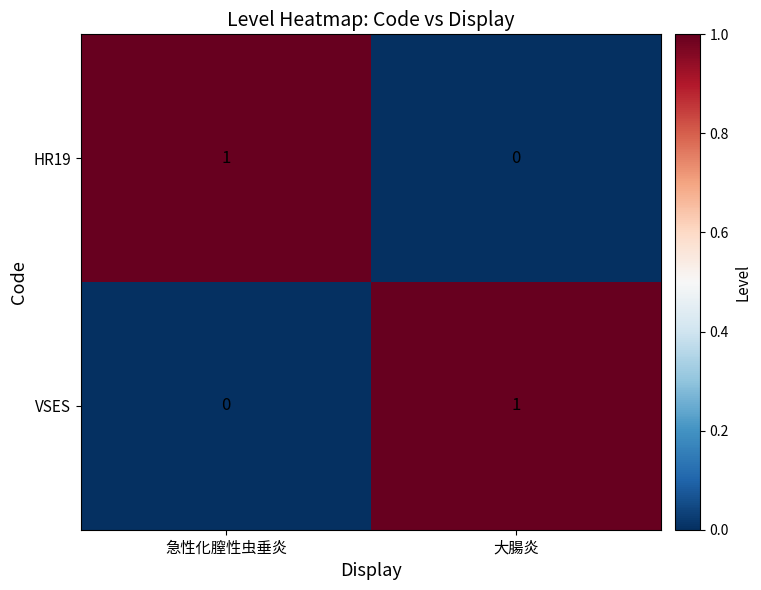

At 急性化膣性虫垂炎, list the series in order from largest to smallest.

HR19, VSES